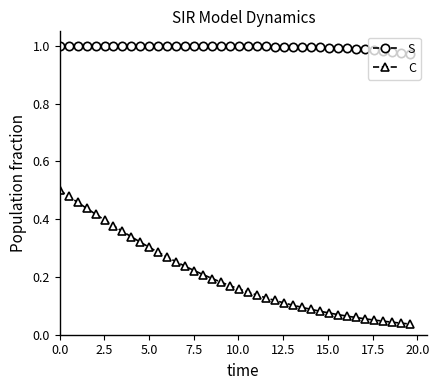

Which series has the widest spread of values?

C